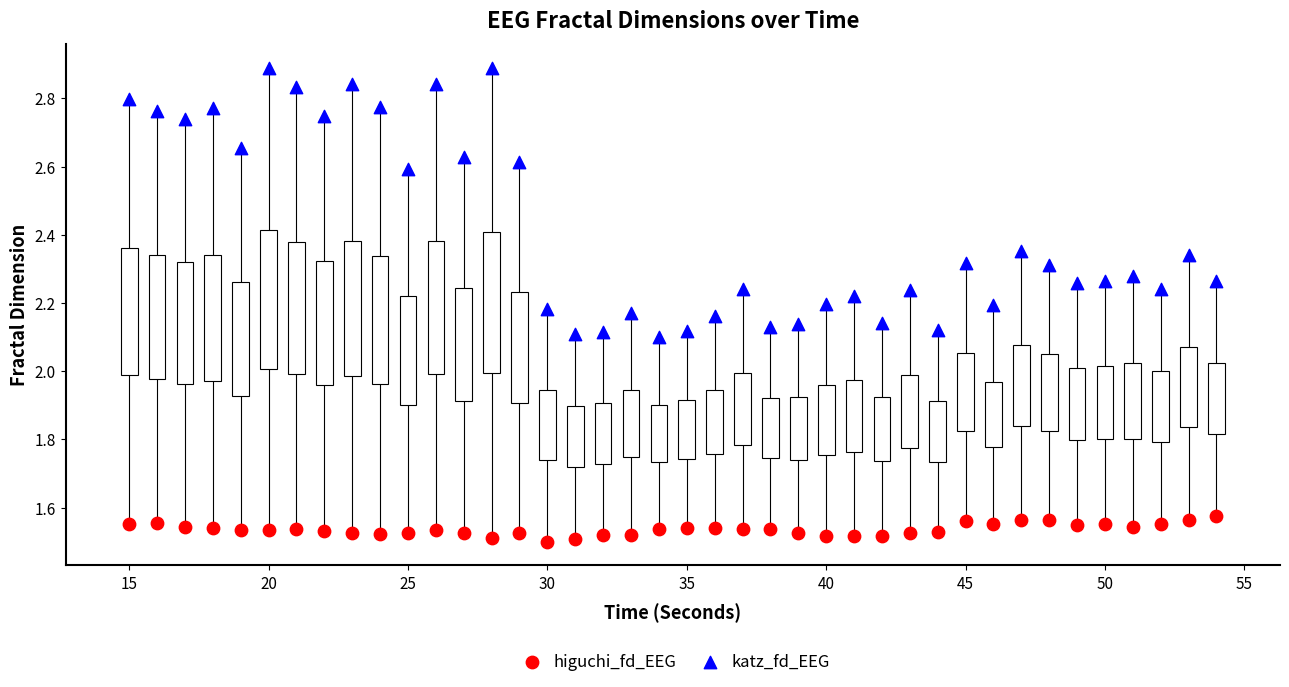

Across all data points, what is the range of X values (max minus min)?

39.0